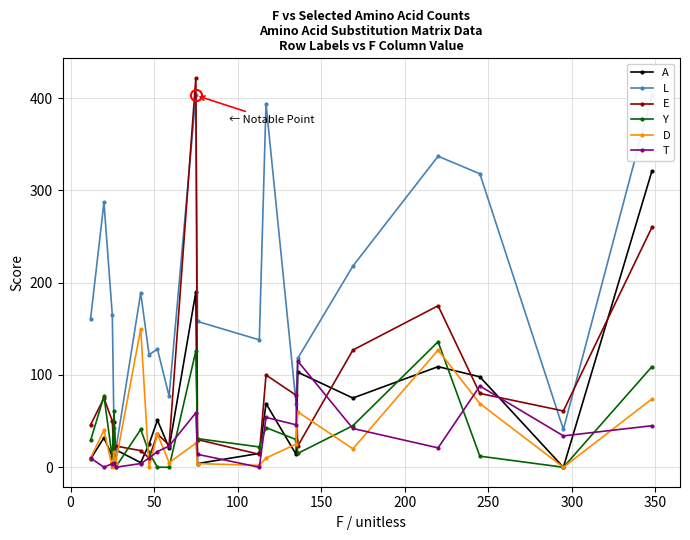

How many values in T are above zero?

17